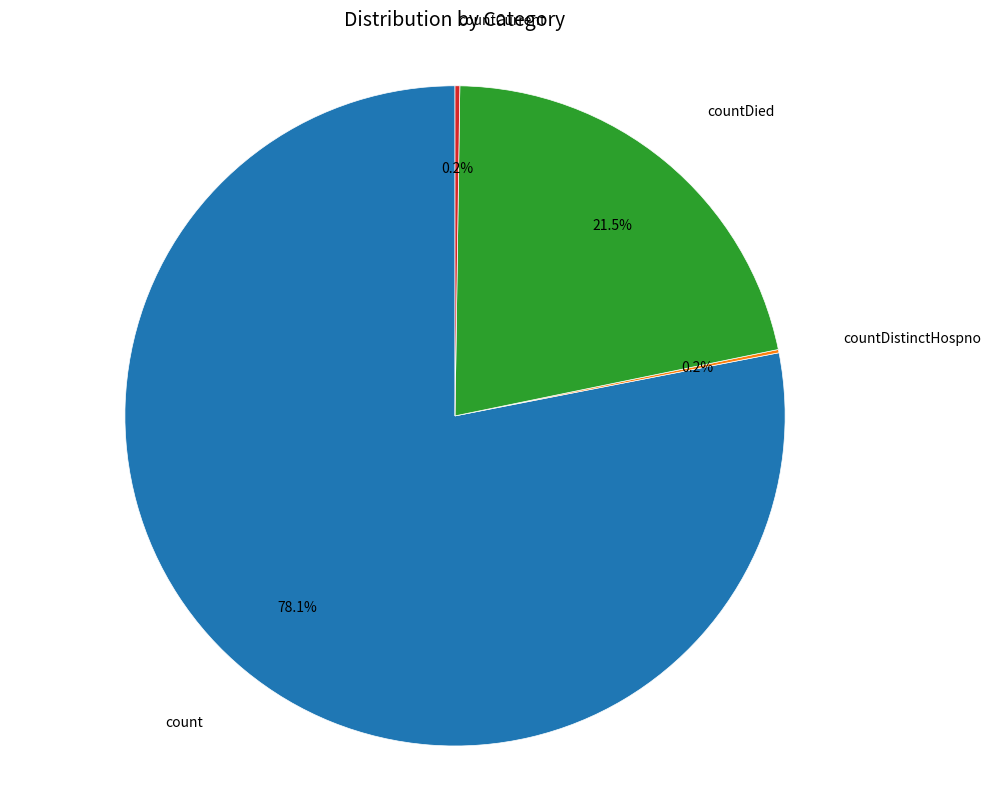

Does any single category account for the majority?

Yes